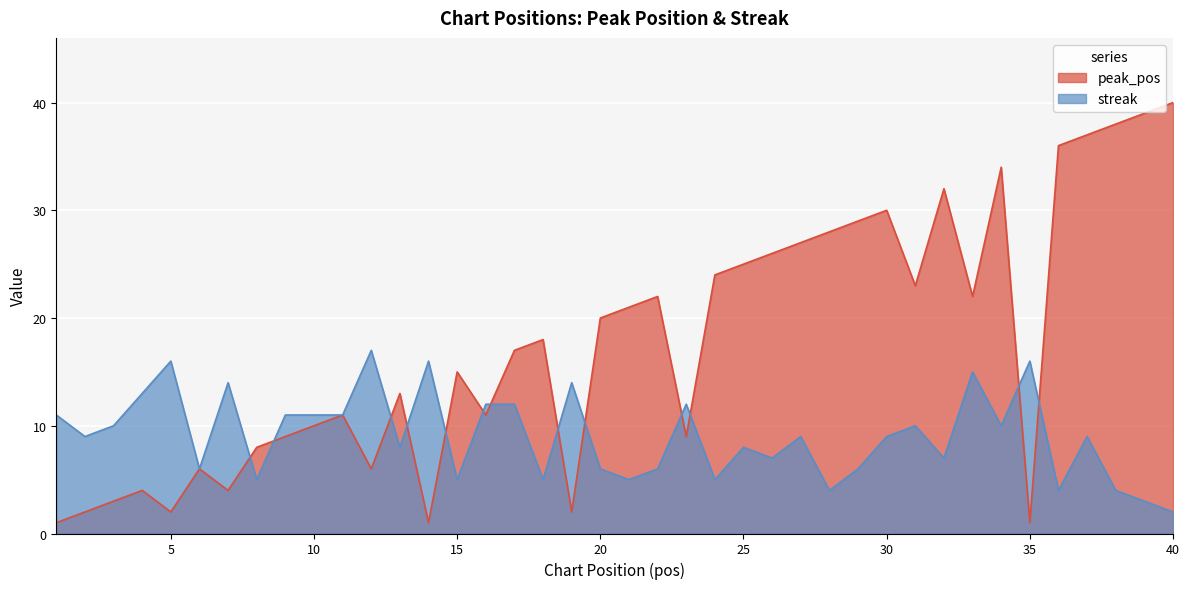

Rank the series by their maximum value, from lowest to highest.

streak, peak_pos